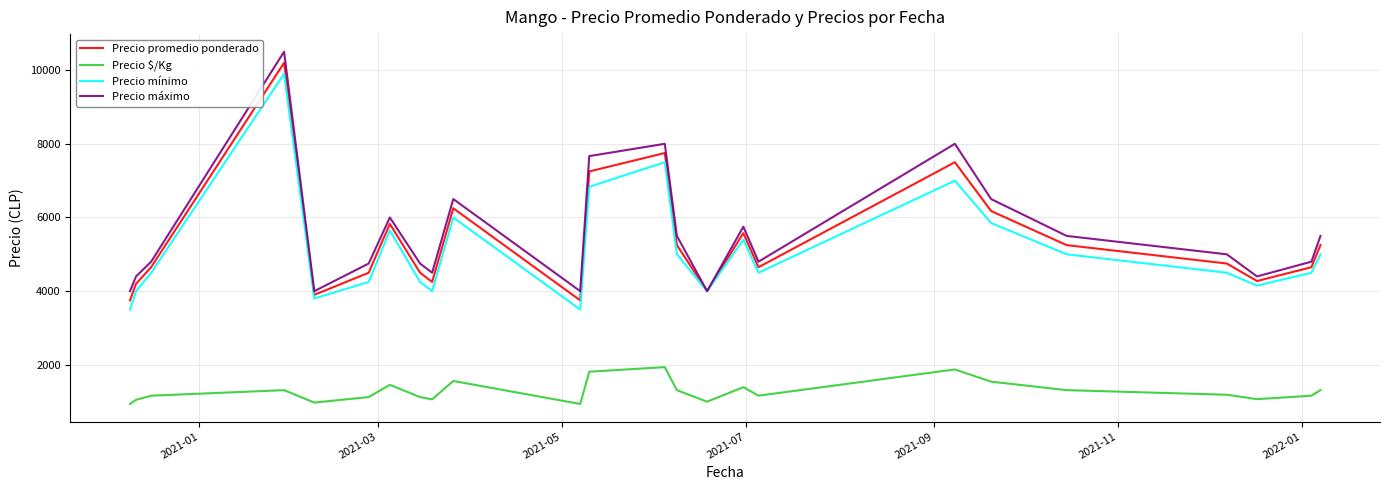

Which series has the largest range (max minus min)?

Precio máximo